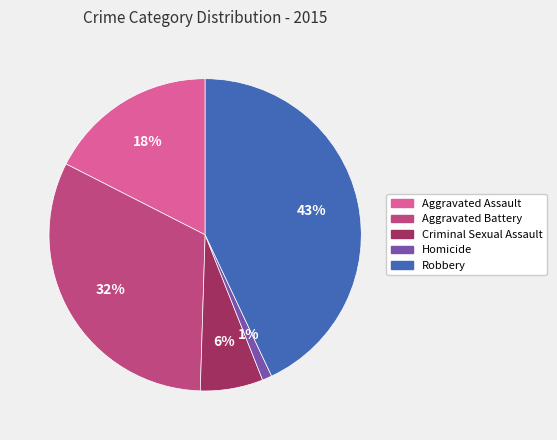

Rank the categories by value from highest to lowest.

Robbery, Aggravated Battery, Aggravated Assault, Criminal Sexual Assault, Homicide